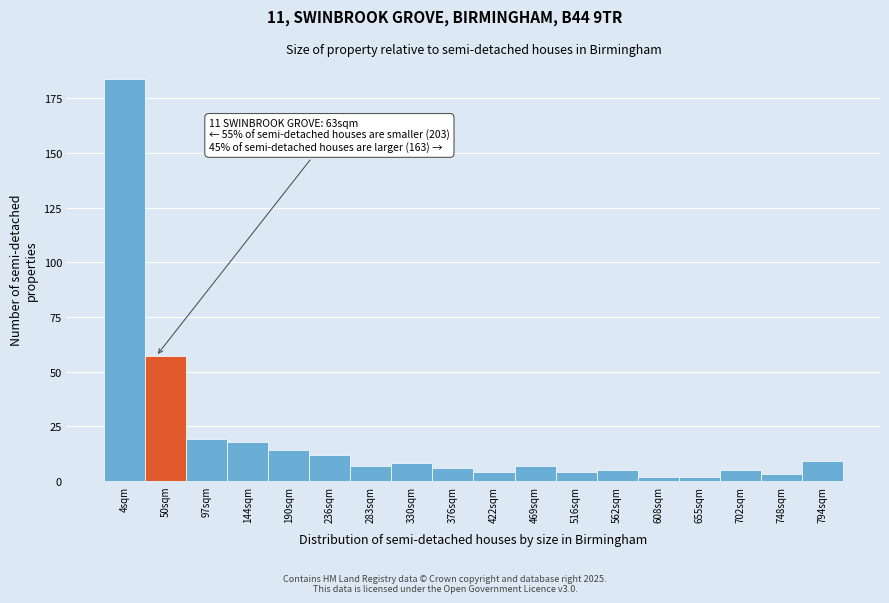

Reading right to left, transcribe all the data shown in this chart.

794sqm=9	748sqm=3	702sqm=5	655sqm=2	608sqm=2	562sqm=5	516sqm=4	469sqm=7	422sqm=4	376sqm=6	330sqm=8	283sqm=7	236sqm=12	190sqm=14	144sqm=18	97sqm=19	50sqm=57	4sqm=184